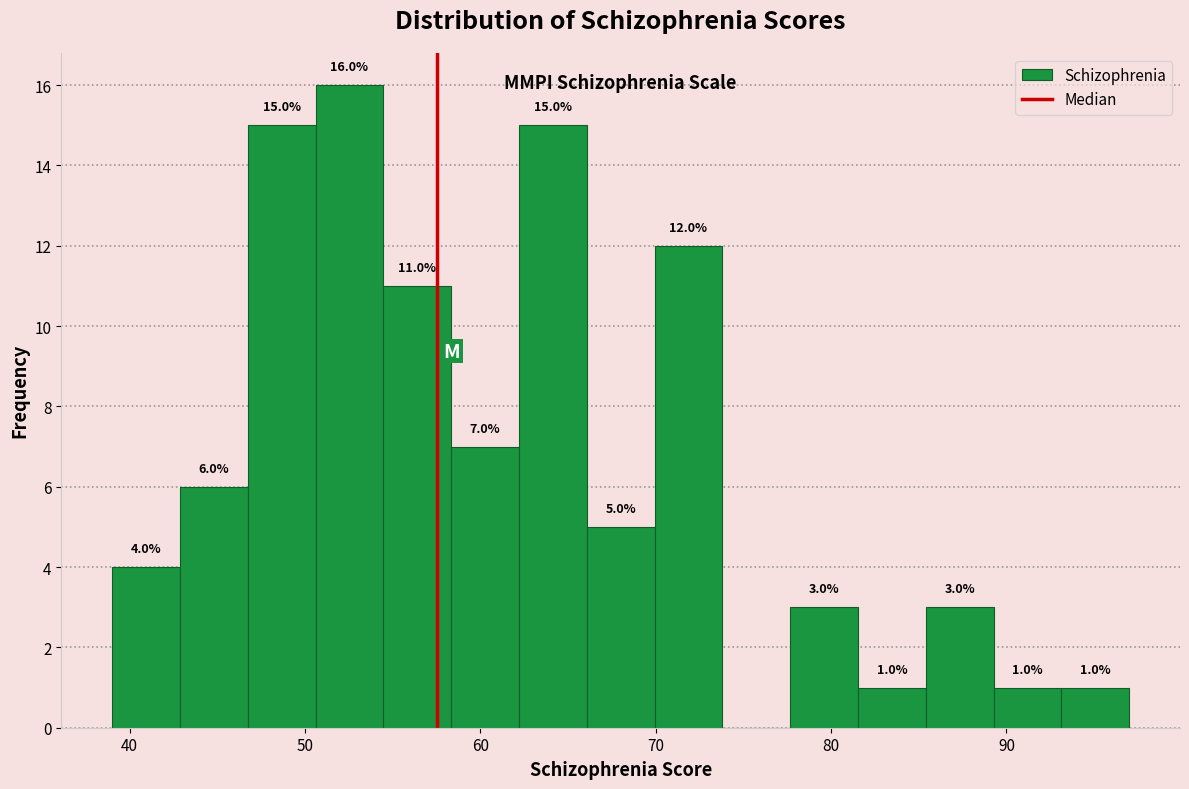

Read against the x-axis, roughly where is the centre of the tallest bar?

53